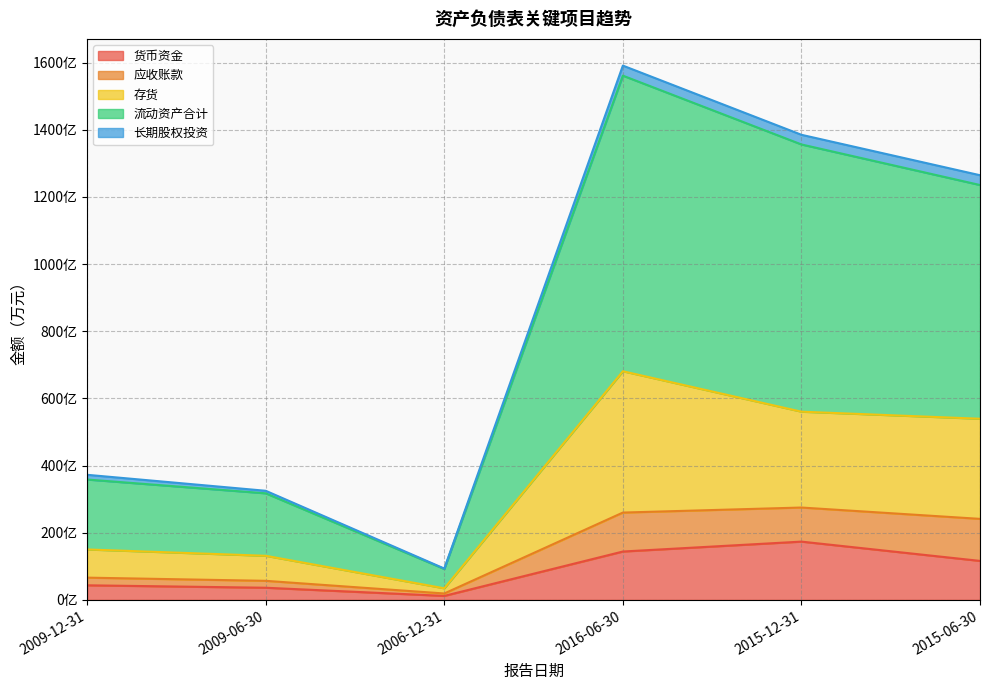

What are all the series names shown in the legend?

货币资金, 应收账款, 存货, 流动资产合计, 长期股权投资